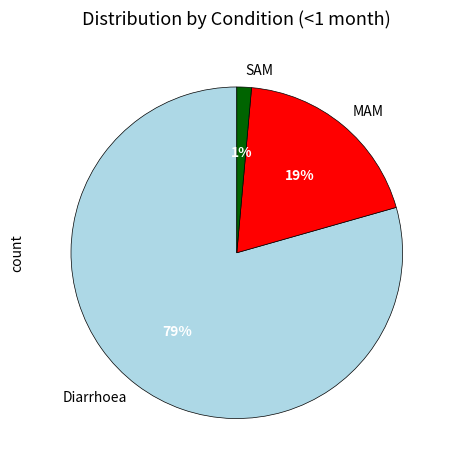

Count the number of slices in the pie.

3